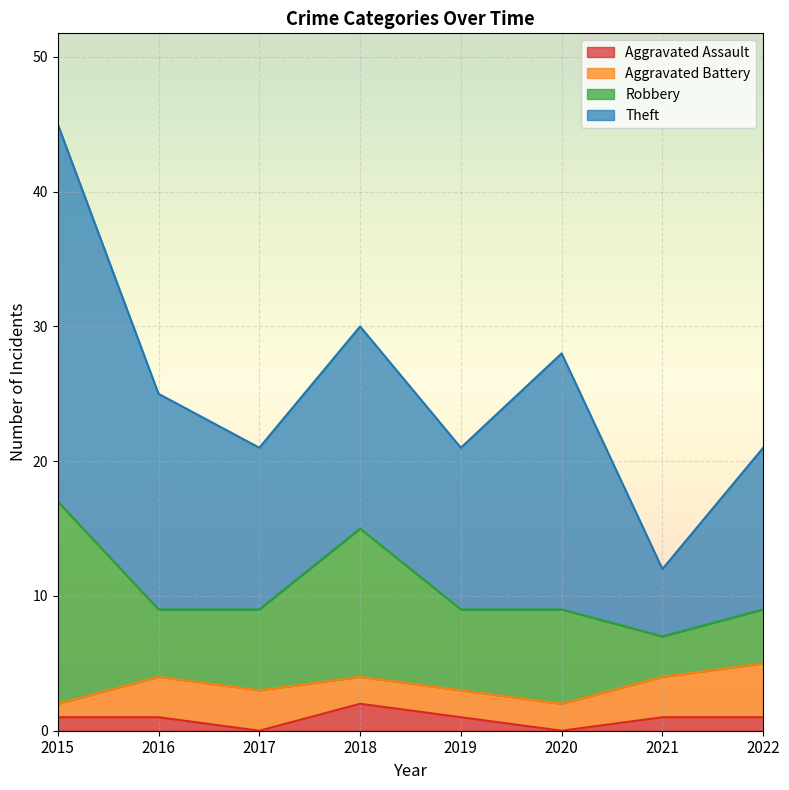

Does the chart display data point markers on the line(s)?

No